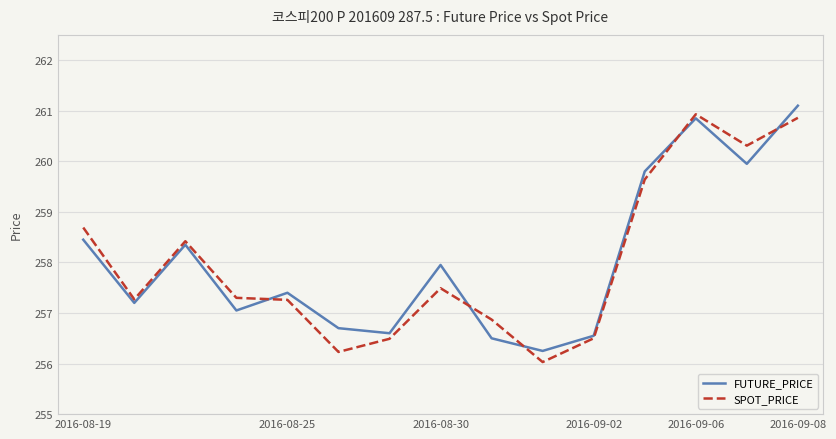

What is the maximum value shown in the chart?

261.1